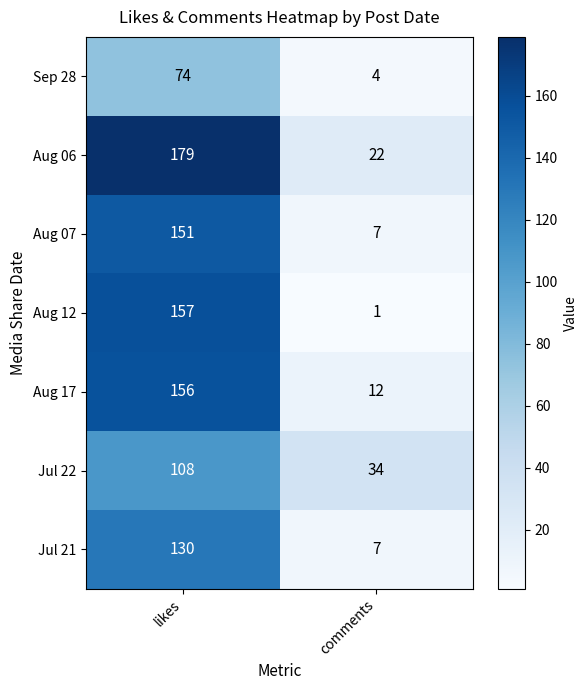

Count the number of data series in this chart.

7